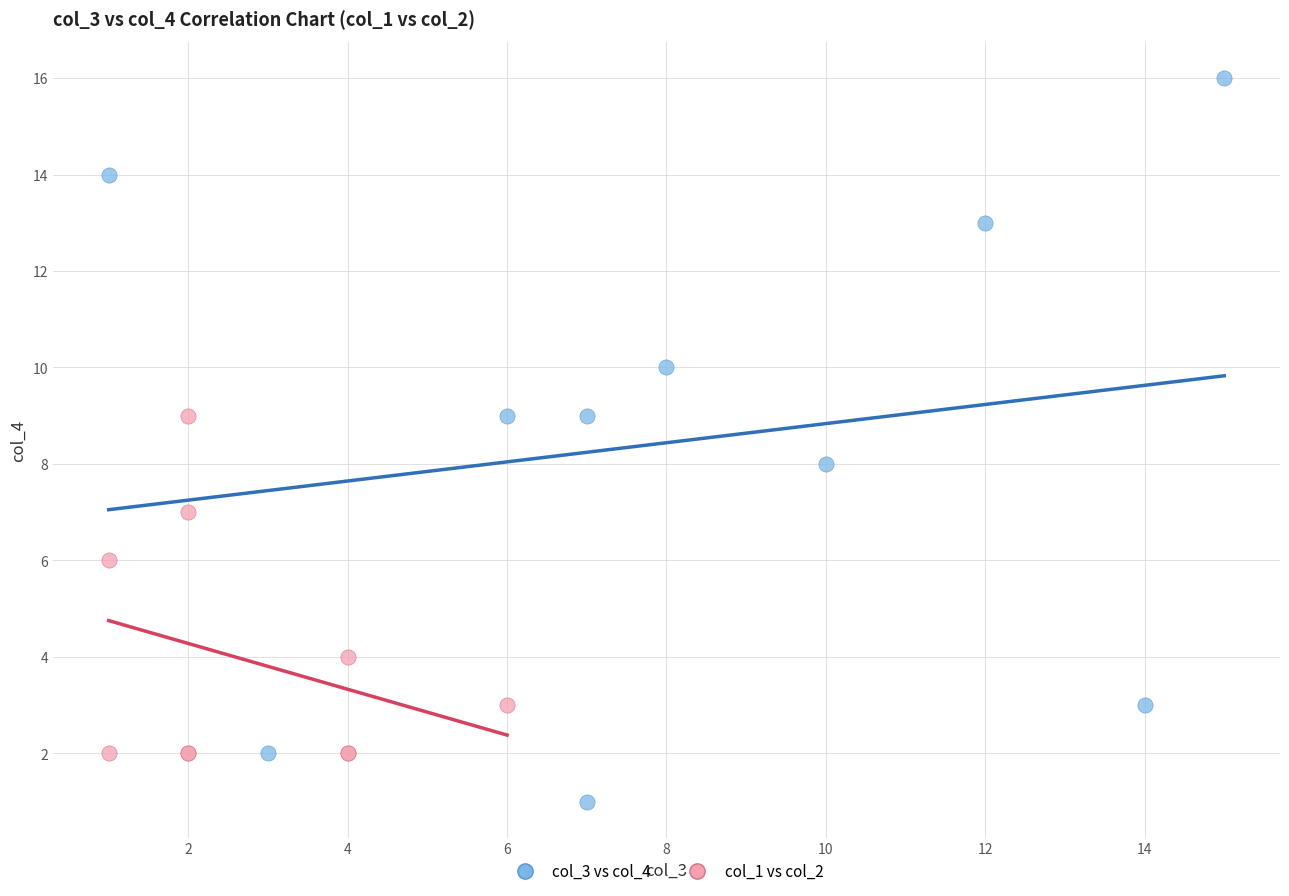

Which series has the widest spread of Y values?

col_3 vs col_4